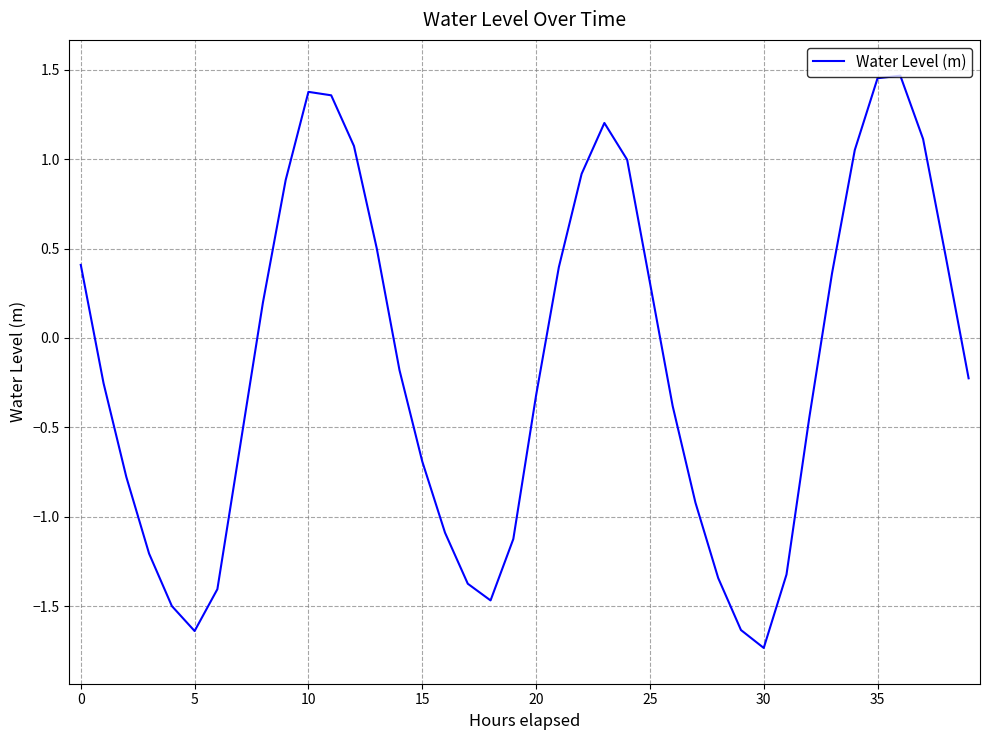

How many categories are shown in the chart?

40